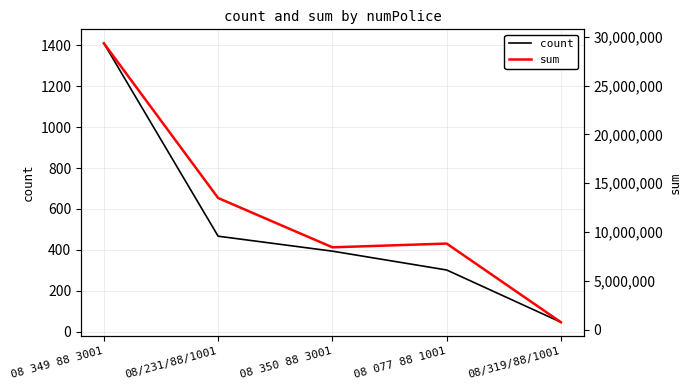

Where does the count series first go above 394?

08 349 88 3001